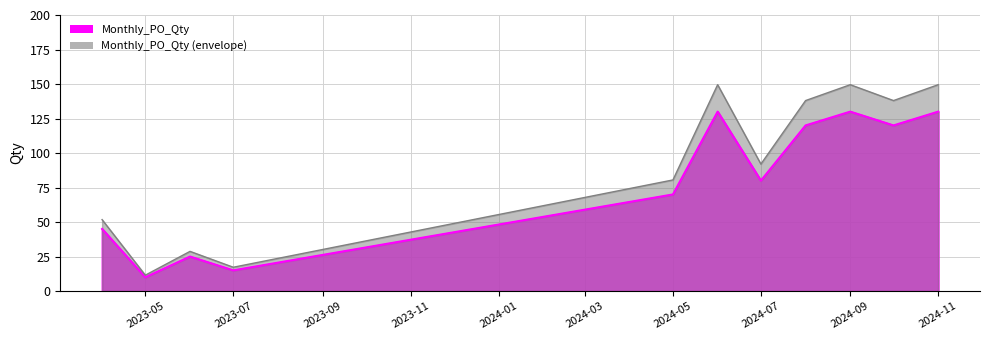

Rank the categories by value from lowest to highest.

2023-05, 2023-07, 2023-06, 2023-04, 2024-05, 2024-07, 2024-08, 2024-10, 2024-06, 2024-09, 2024-11